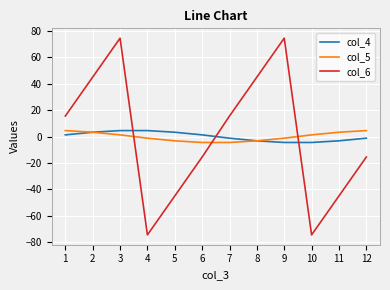

What are all the series names shown in the legend?

col_4, col_5, col_6